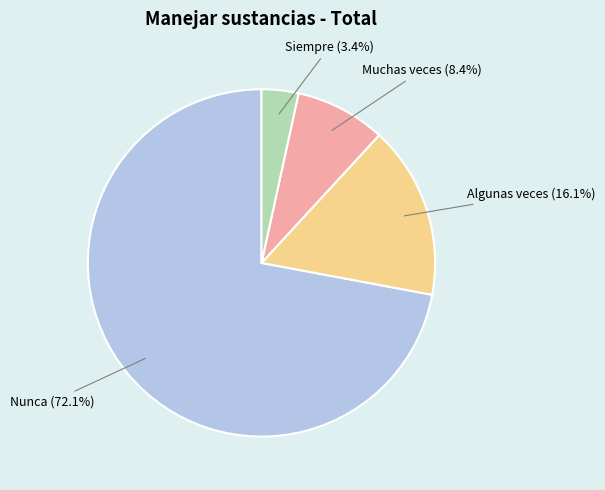

Which has a higher value, Nunca (72.1%) or Algunas veces (16.1%)?

Nunca (72.1%)